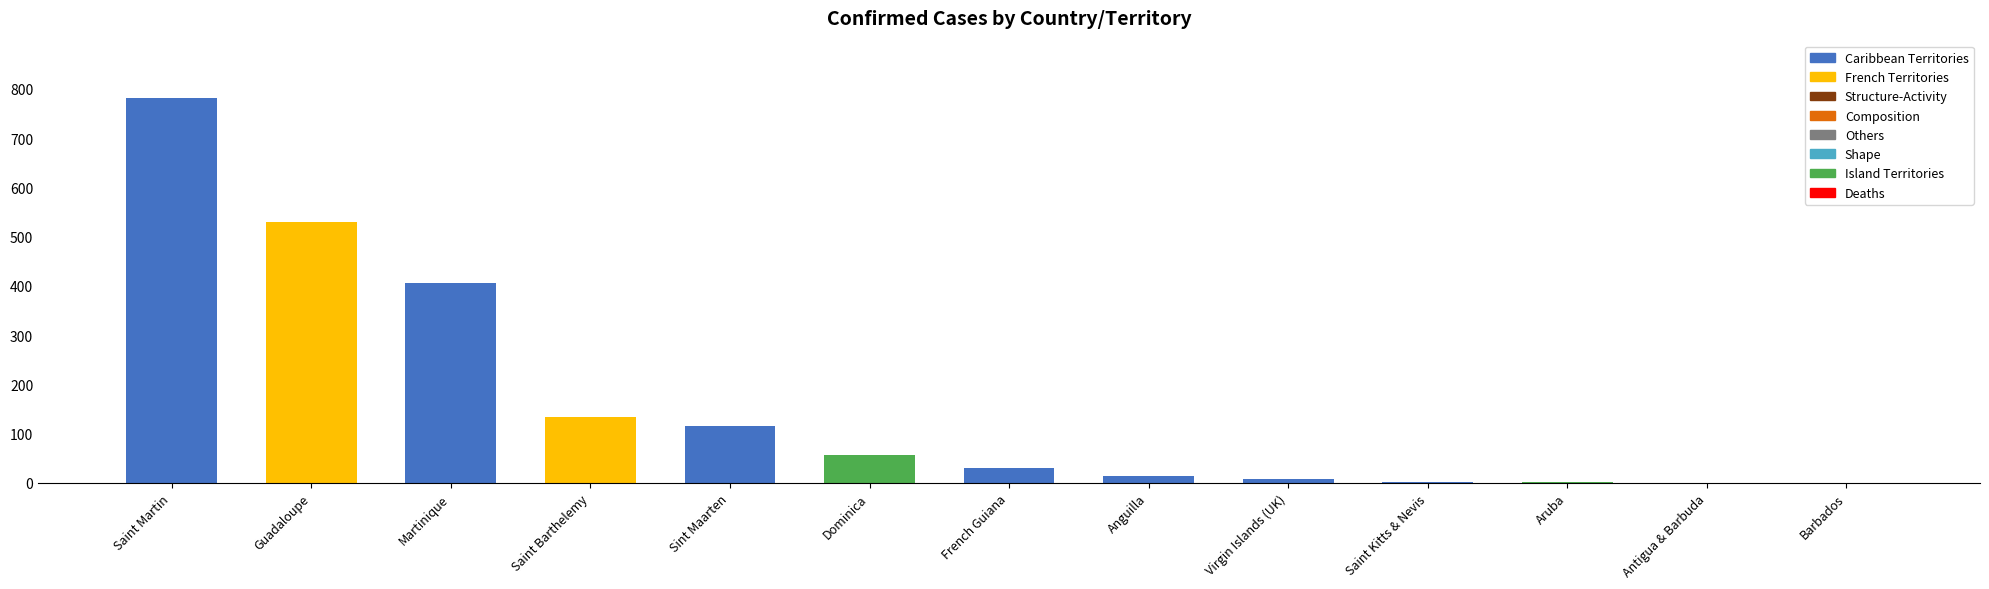

At which label is the value closest to 390?

Martinique